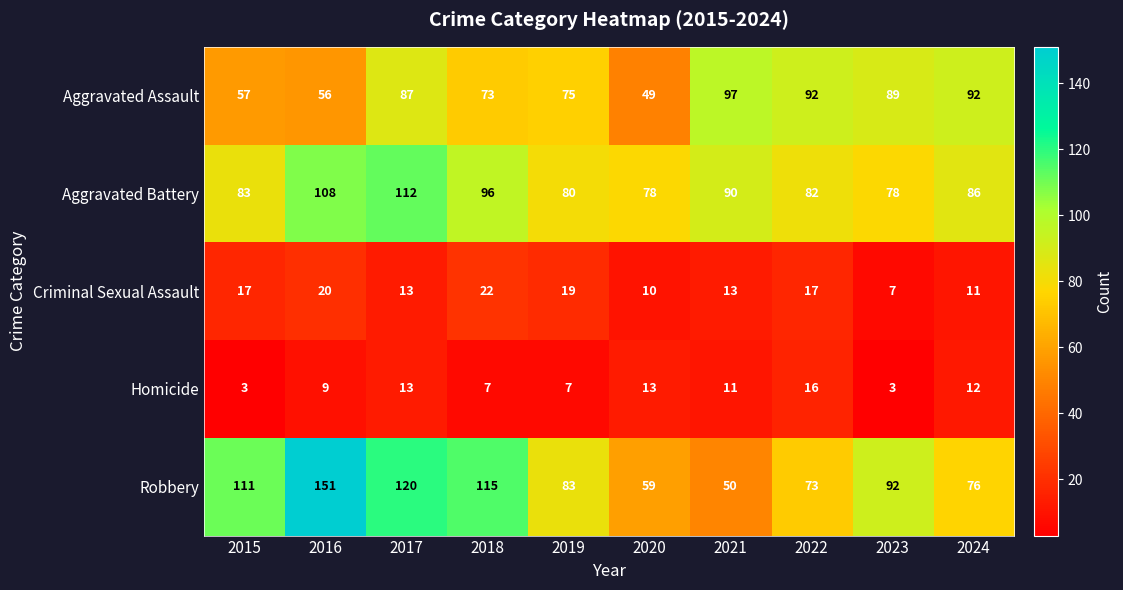

What is the greatest value displayed?

151